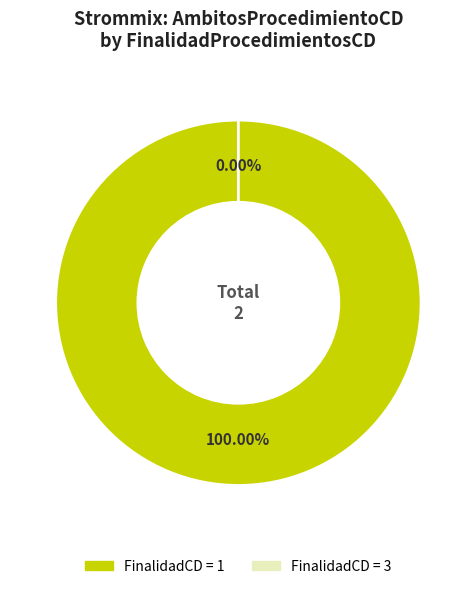

How many segments does this pie chart have?

2